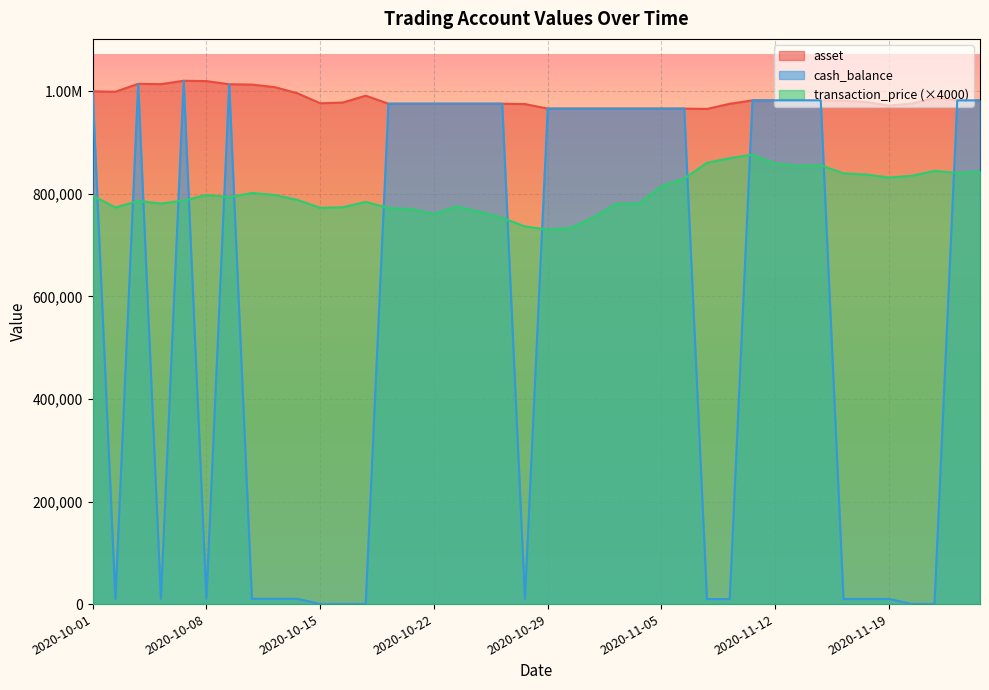

True or false: cash_balance and asset cross at least once.

False